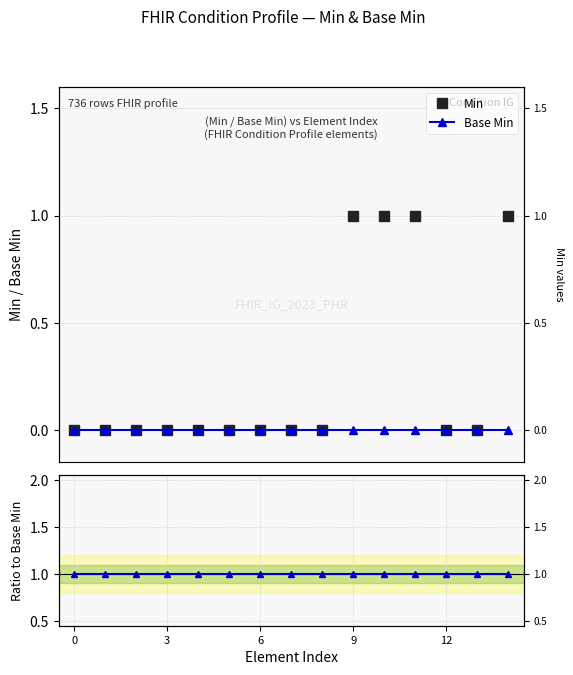

How many series are shown in this chart?

3